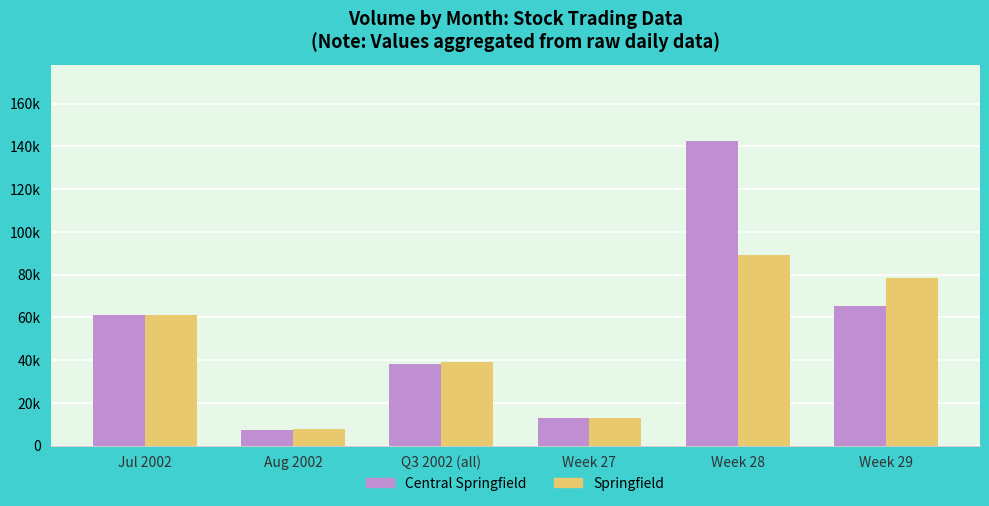

What is the total value across all series at Week 27?

25895